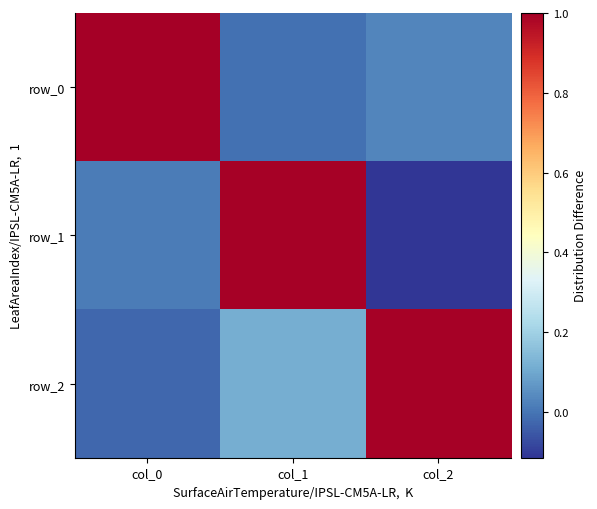

Is it true that row_2 equals 0.2 at col_1?

False